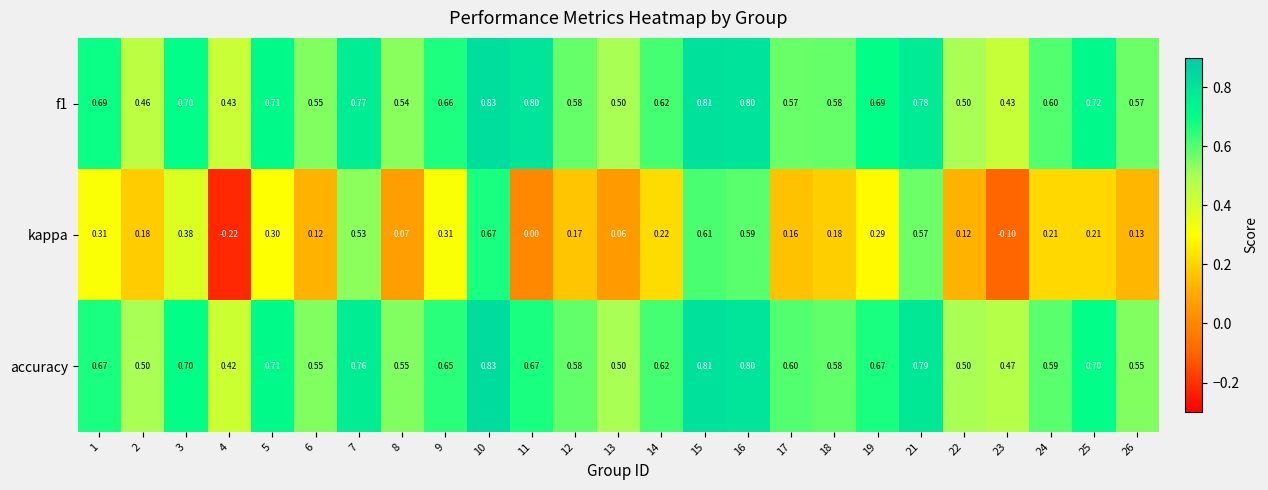

Which series has the largest range (max minus min)?

kappa